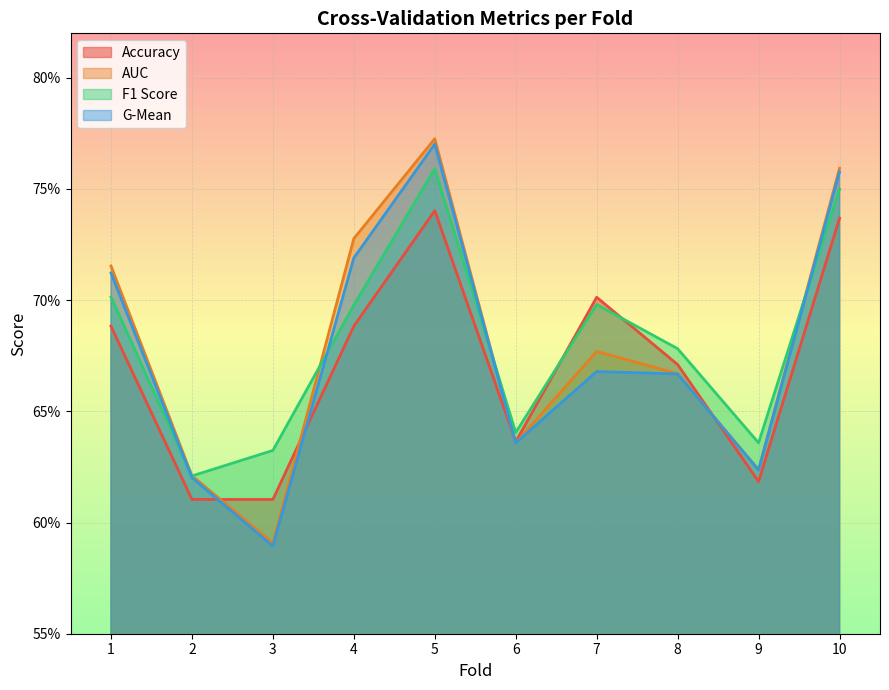

The g_mean series shows 0.9 at 8. True or false?

False